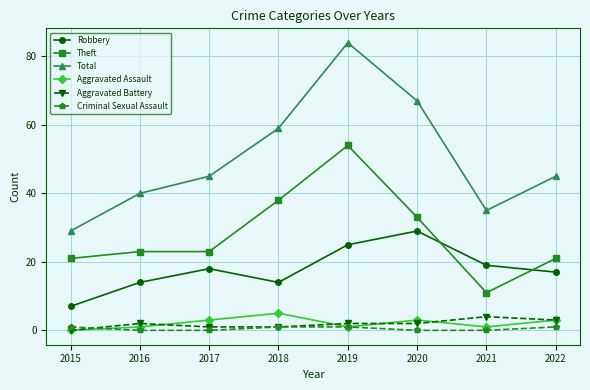

How many Aggravated Battery values are between 1 and 3?

6